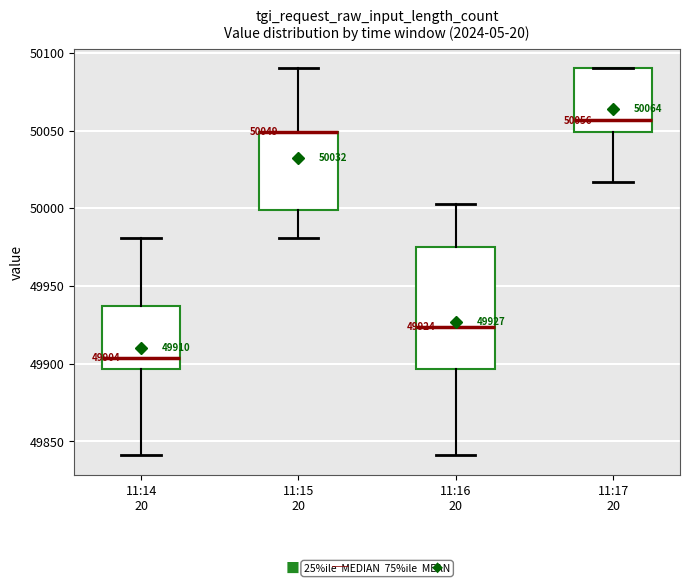

Which box is the tallest, from its lower edge to its upper edge?

11:16 20